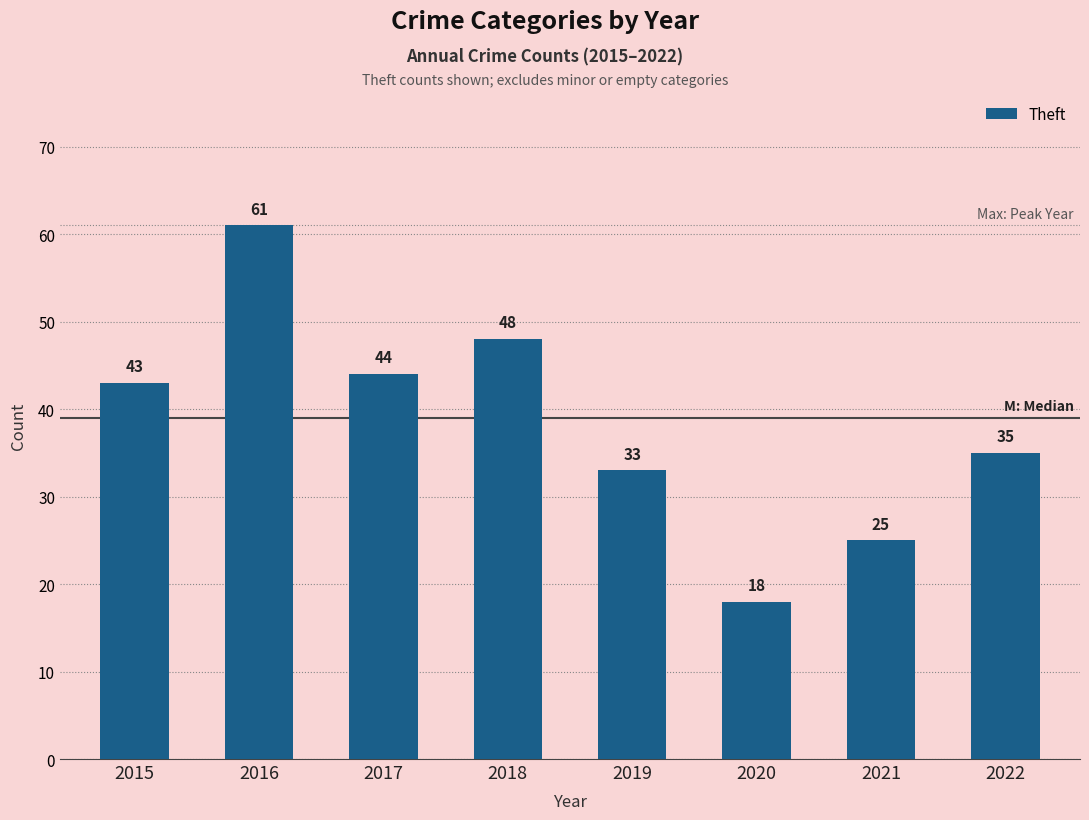

How many values are below 43?

4